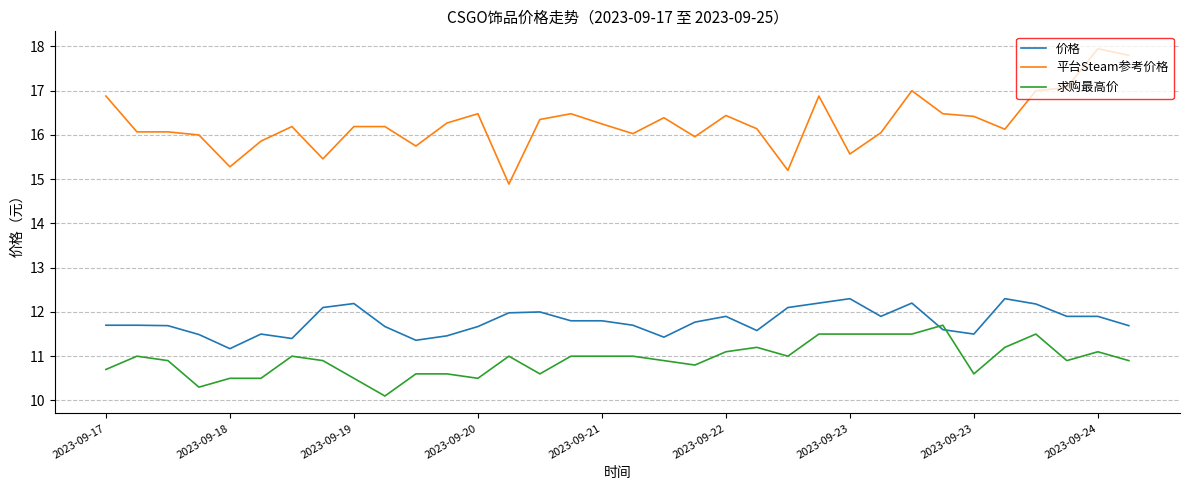

What is the minimum value for 平台Steam参考价格?

14.9